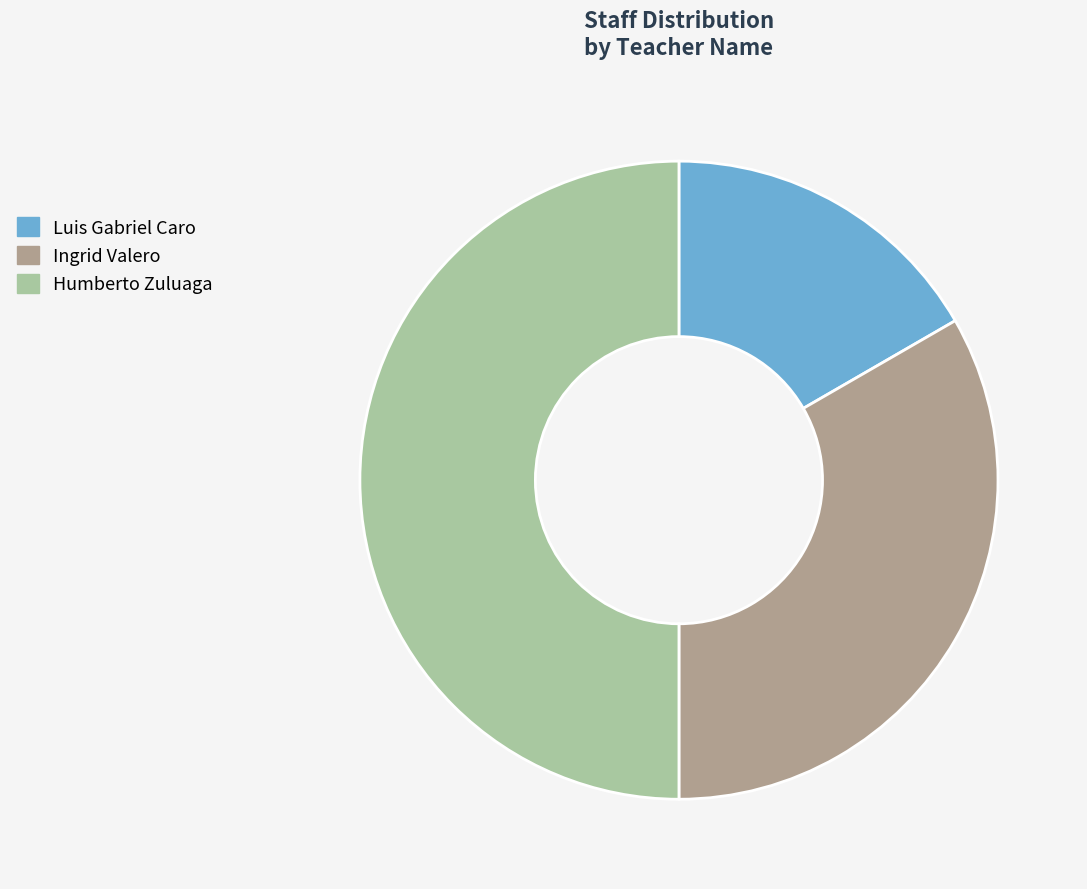

Rank the categories by value from lowest to highest.

Luis Gabriel Caro, Ingrid Valero, Humberto Zuluaga